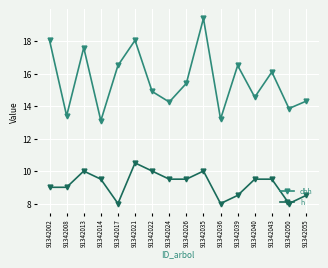

Is it true that h equals 9.5 at 91342026?

True